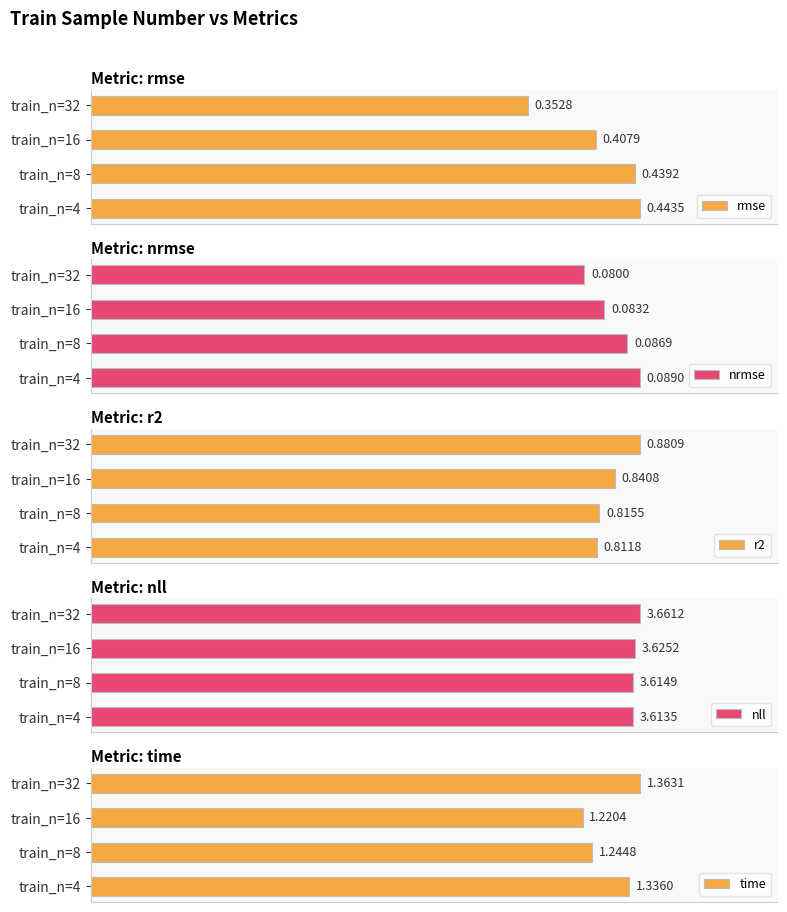

What is the smallest value displayed?

0.1